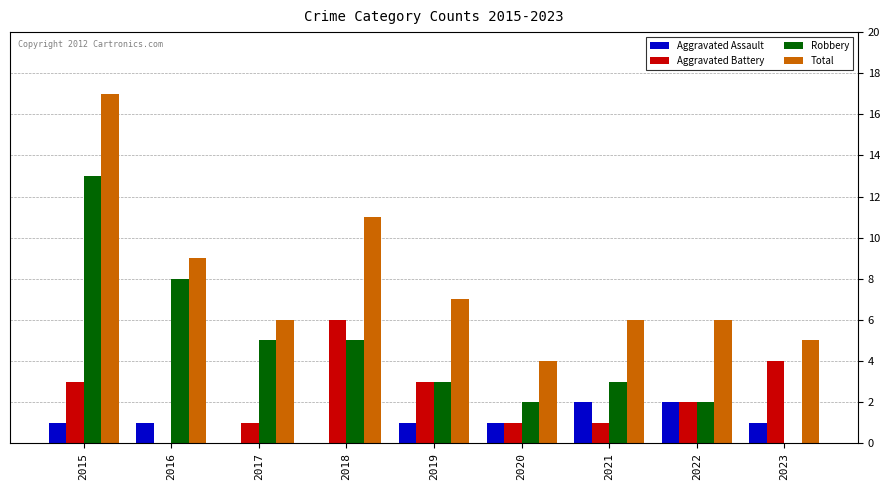

Is the value of Robbery at 2021 greater than the value of Aggravated Battery at 2021?

Yes